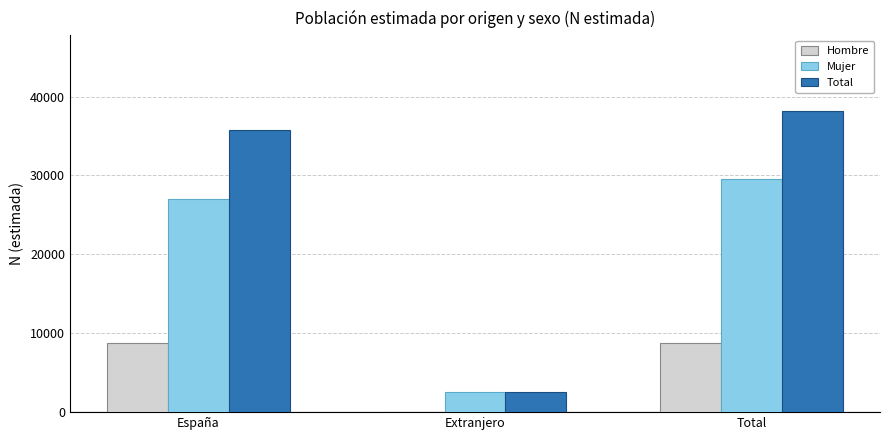

Between Extranjero and Total, which series saw the biggest shift?

Total